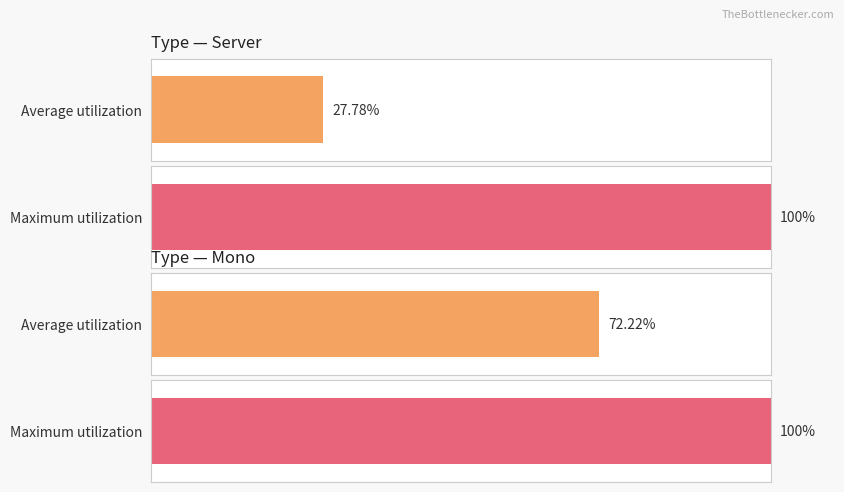

How many bars are there in each group?

2